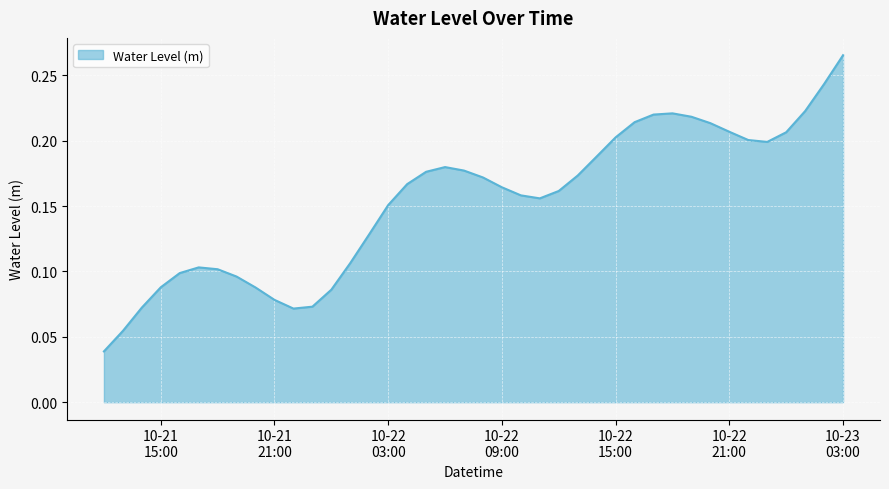

How many interior local valleys (lower than both neighbors) does the data have?

3